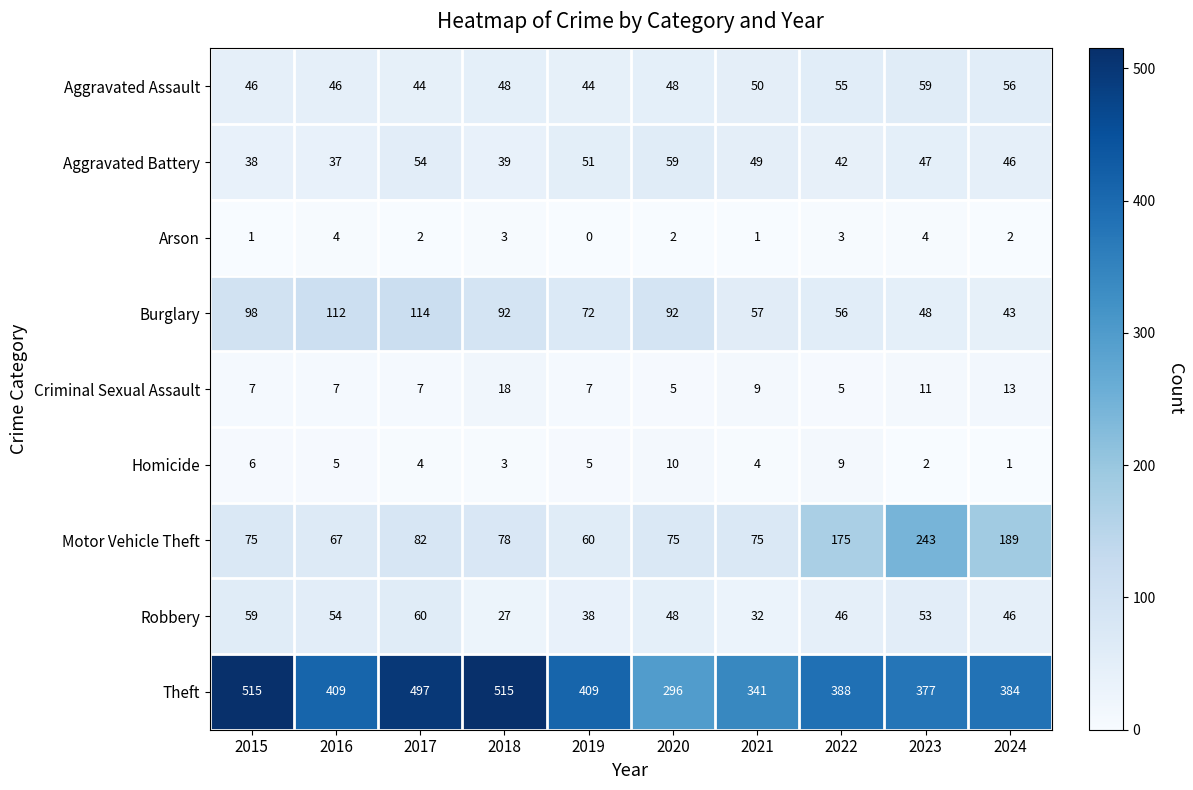

At which category does the chart reach its minimum across all series?

2019